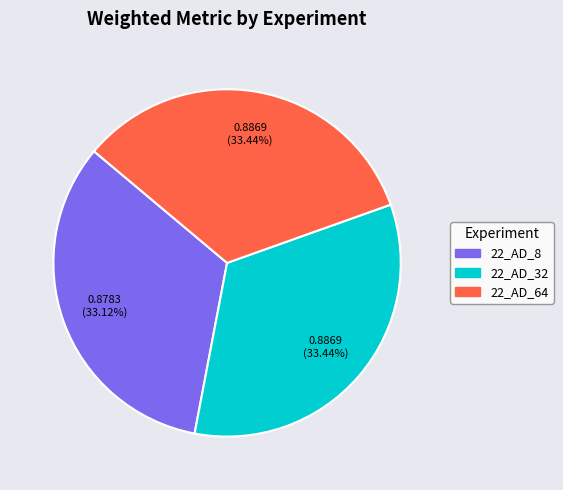

What percentage is NOT represented by 22_AD_64?

66.6%